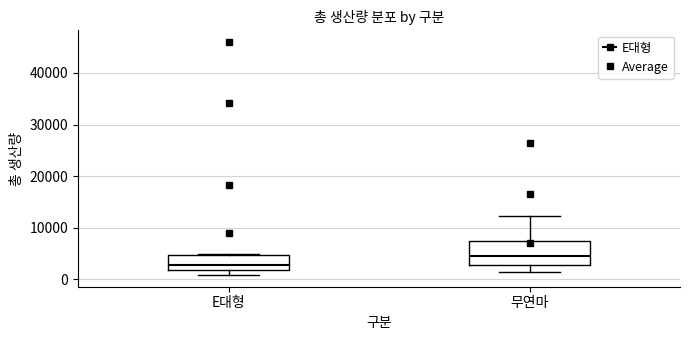

Where does the lower whisker of the box for 무연마 end on the y-axis? The values are not printed on the chart, so give them approximately, as read against the axis.

1000